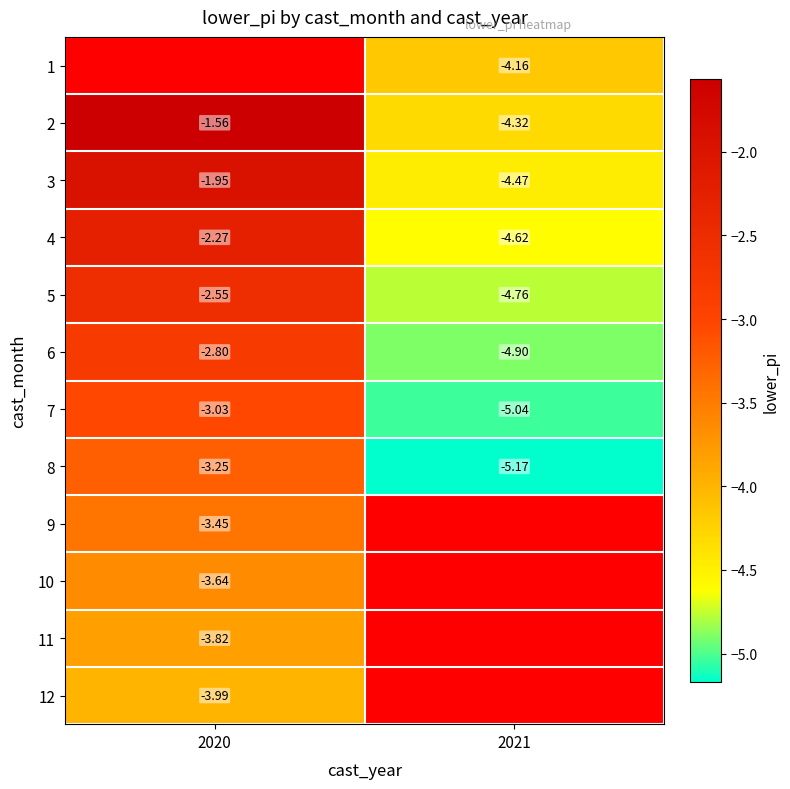

Is the value of 12 at 2020 greater than the value of 6 at 2020?

No